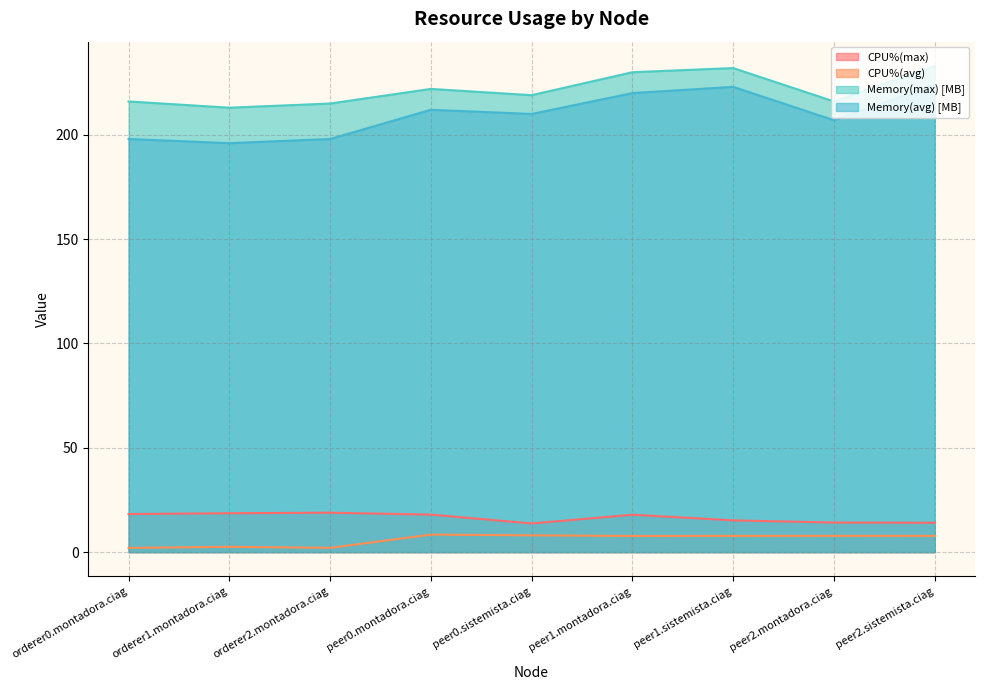

At which label is CPU%(avg) closest to 5?

orderer1.montadora.ciag